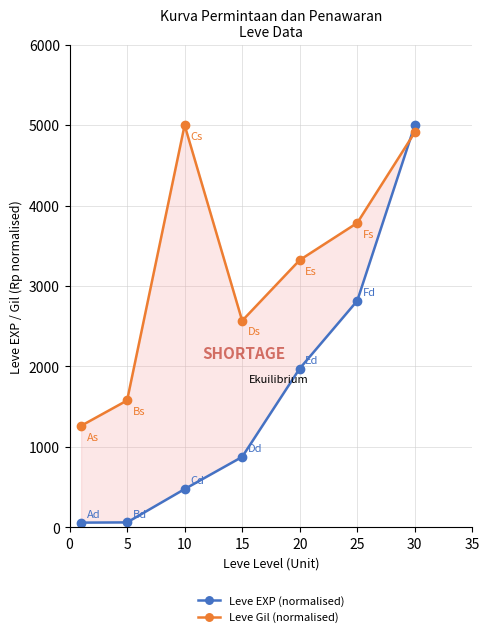

How many lines are shown in the chart?

2